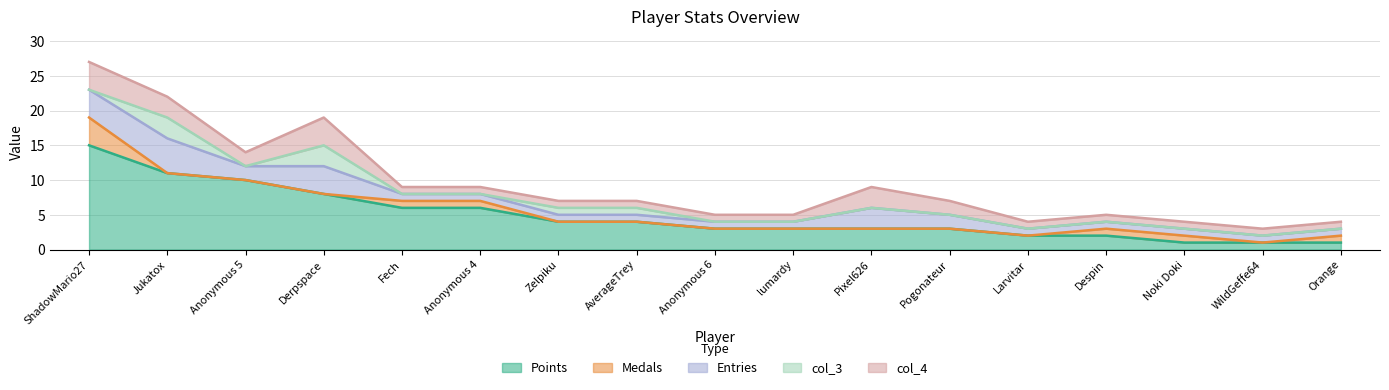

Which series has the largest total across all categories?

Points